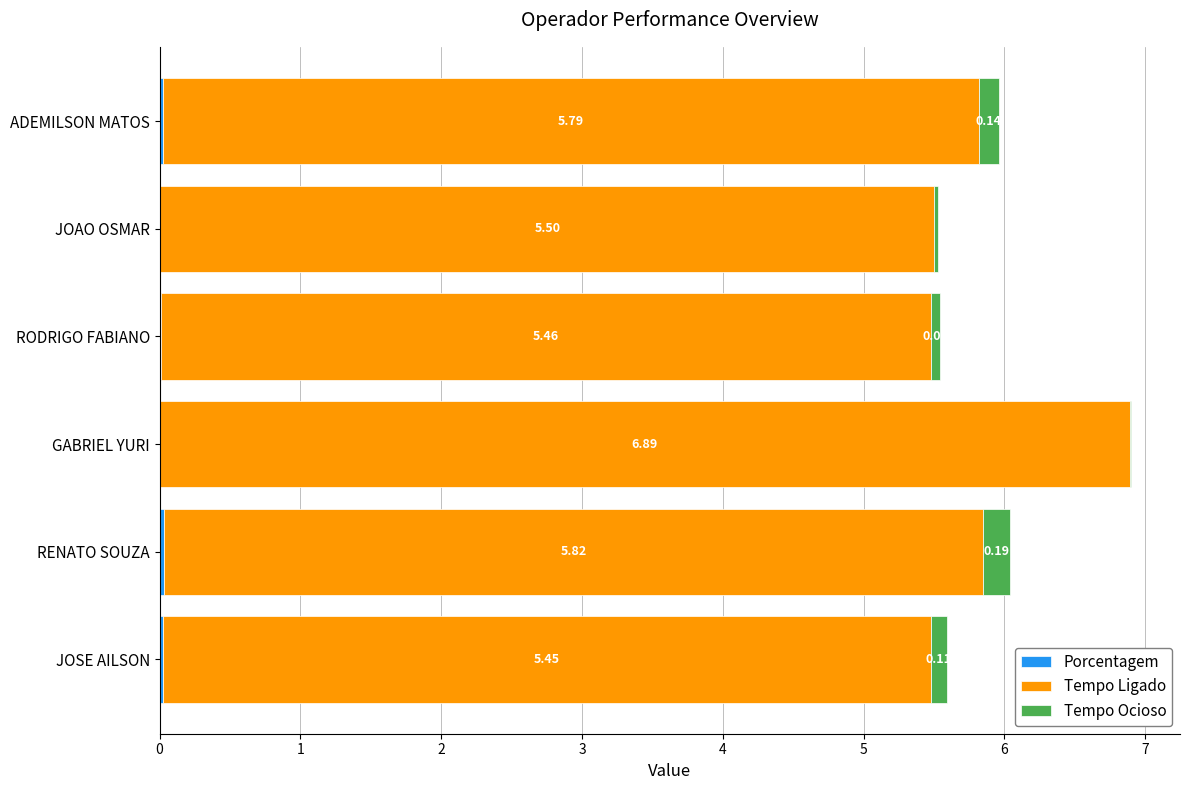

At which category is the sum across all series the highest?

GABRIEL YURI